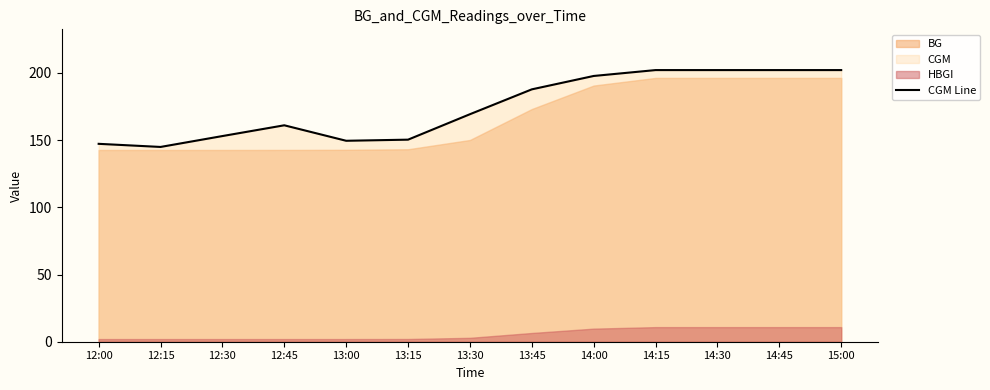

What value does the data have at 13:00?

149.5